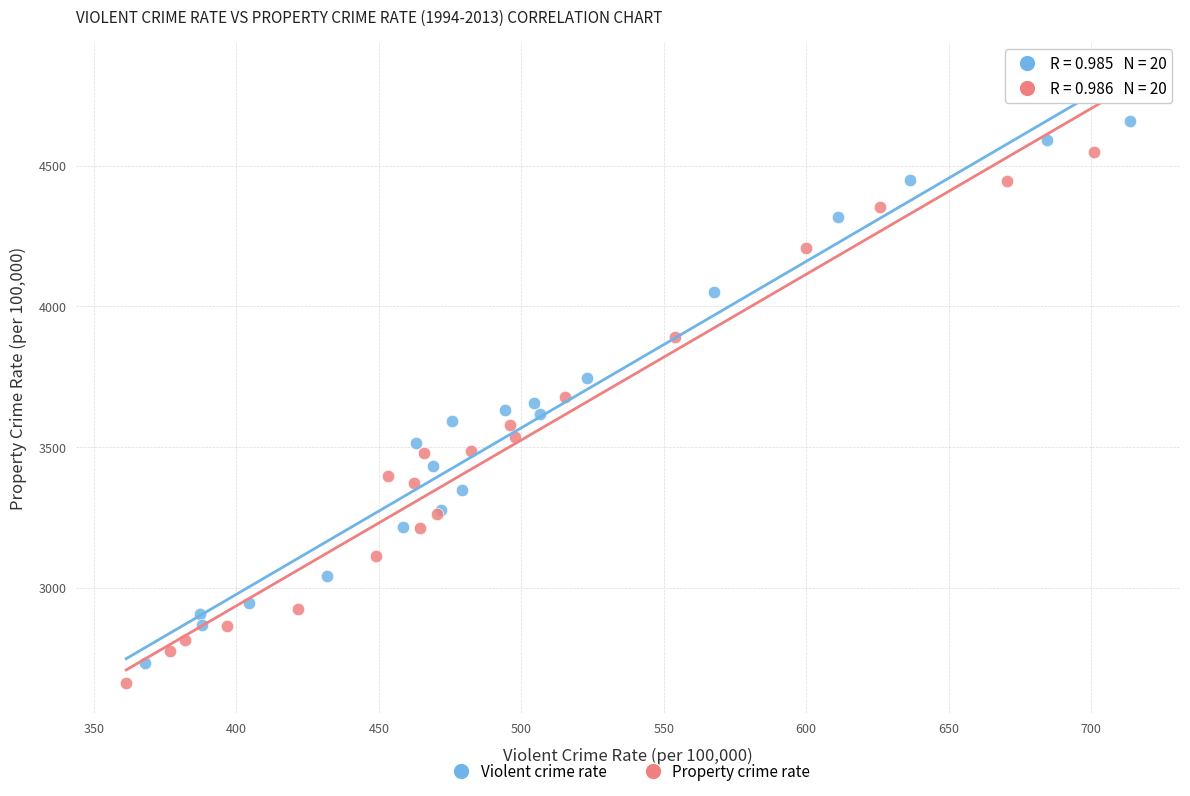

Which series has the widest spread of Y values?

Violent crime rate